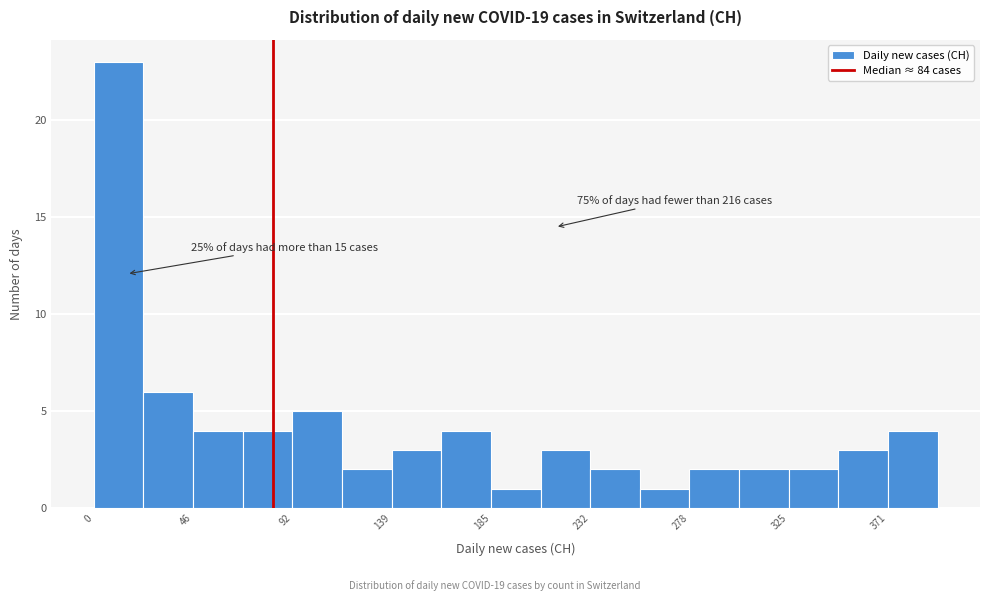

Over which range of the x-axis is the bar tallest?

0 to 25